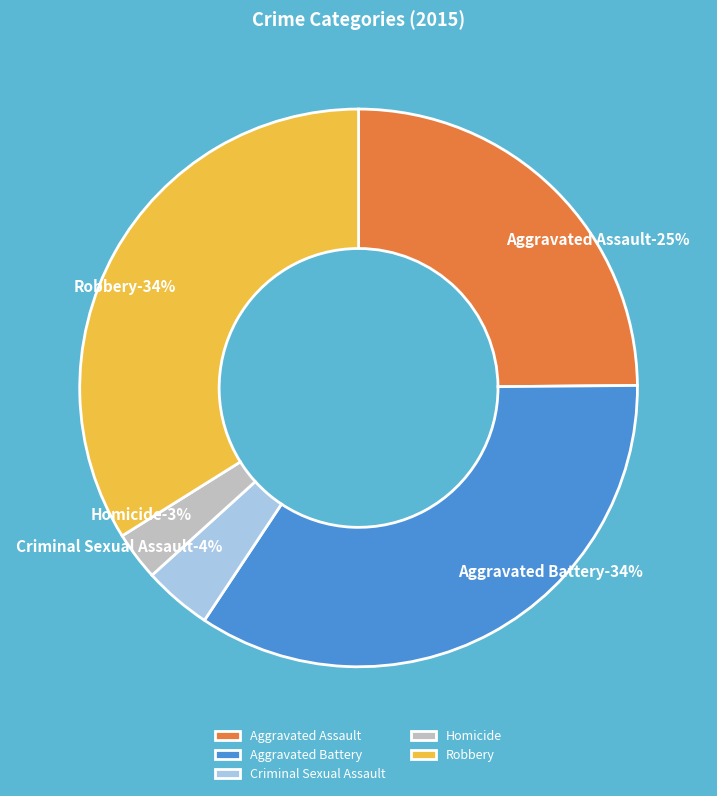

Does Criminal Sexual Assault represent more than half of the total?

No